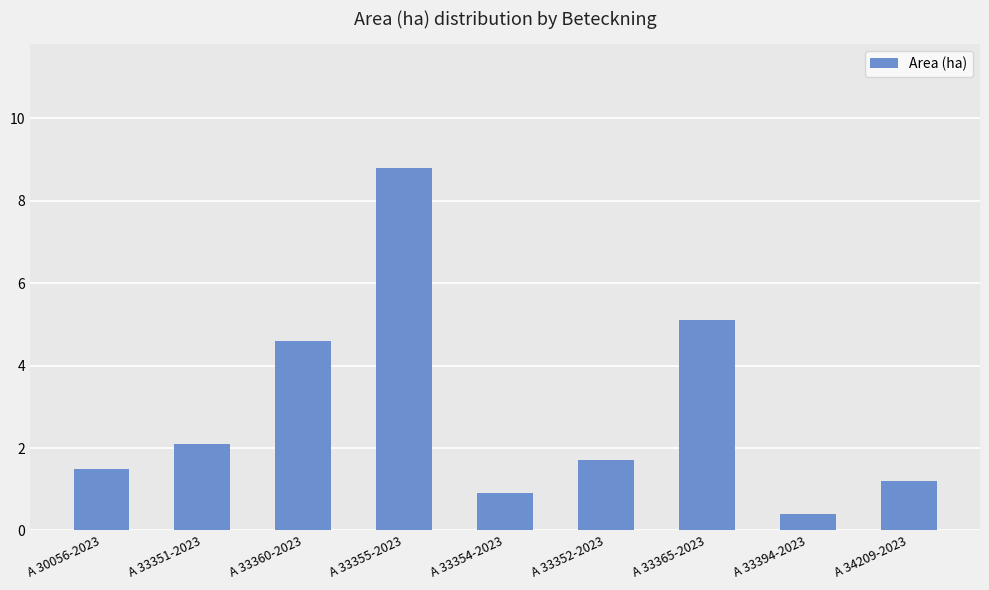

Reading left to right, what are all the values shown in this chart?

1.5	2.1	4.6	8.8	0.9	1.7	5.1	0.4	1.2